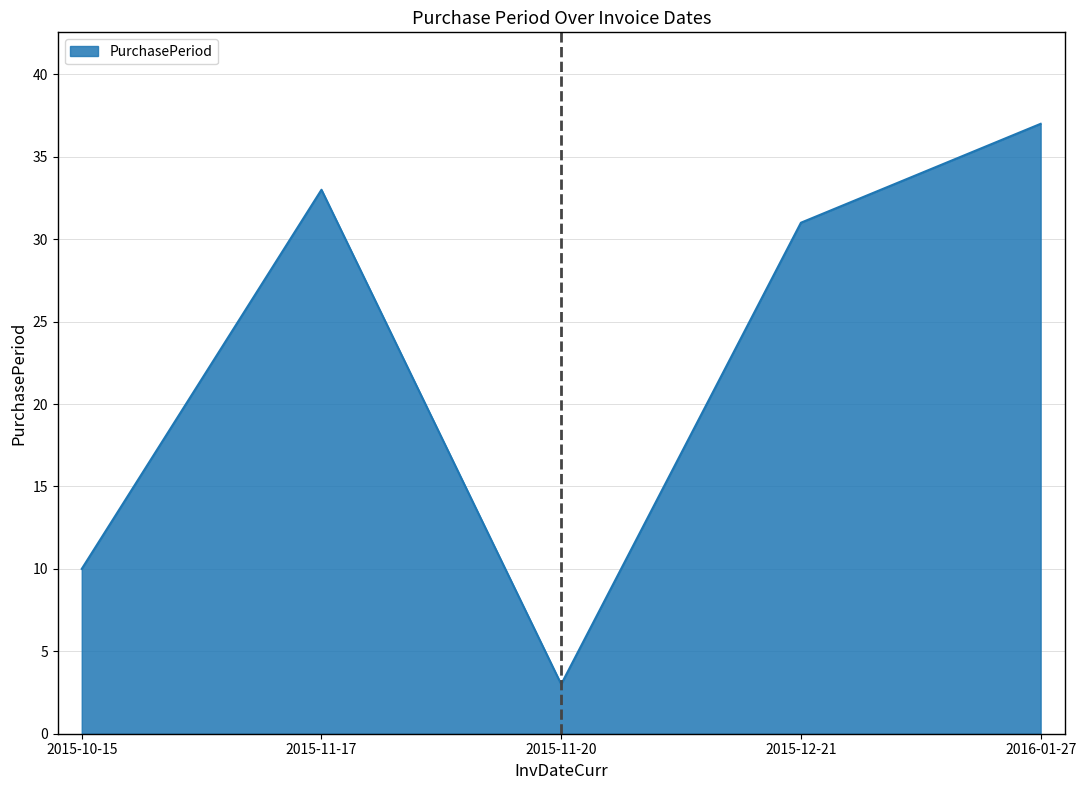

What is the smallest value displayed?

3